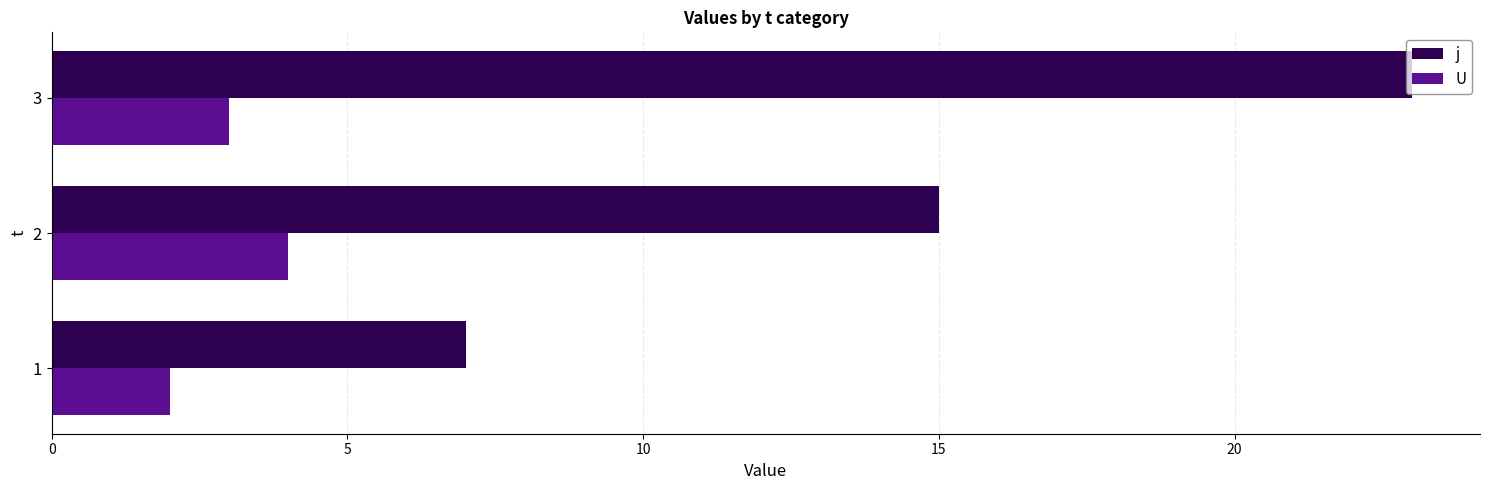

Rank the series by their maximum value, from highest to lowest.

j, U